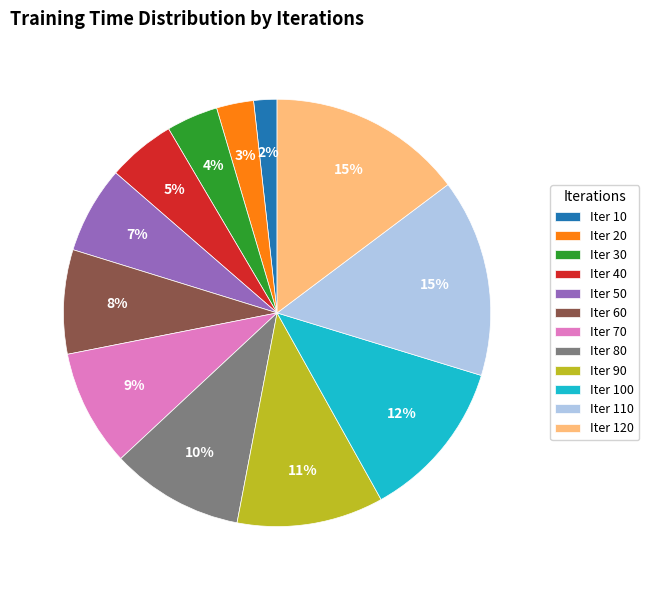

The Iter 70 slice represents 16% of the pie. True or false?

False